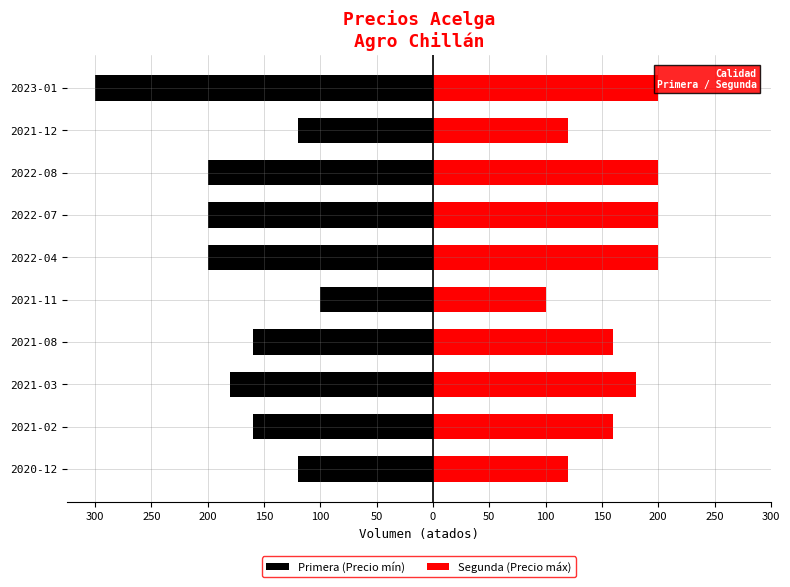

Which series has the largest total across all categories?

Segunda (Precio máx)